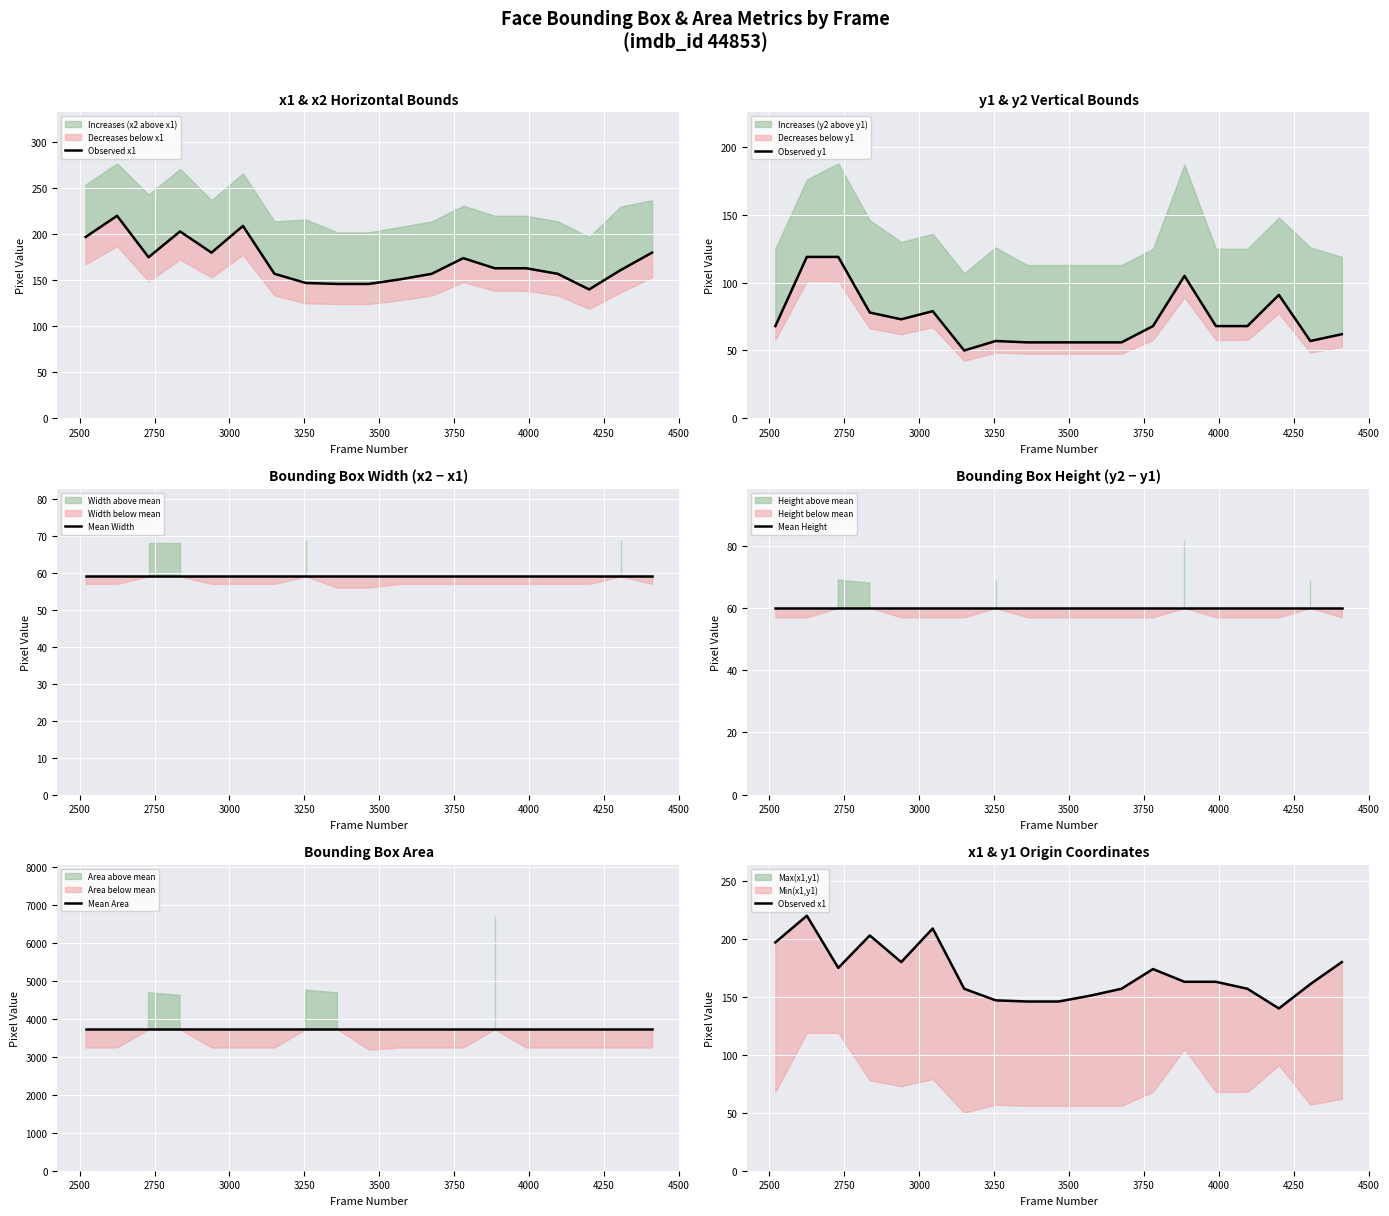

Which has a higher value, 3250 or 2750?

3250